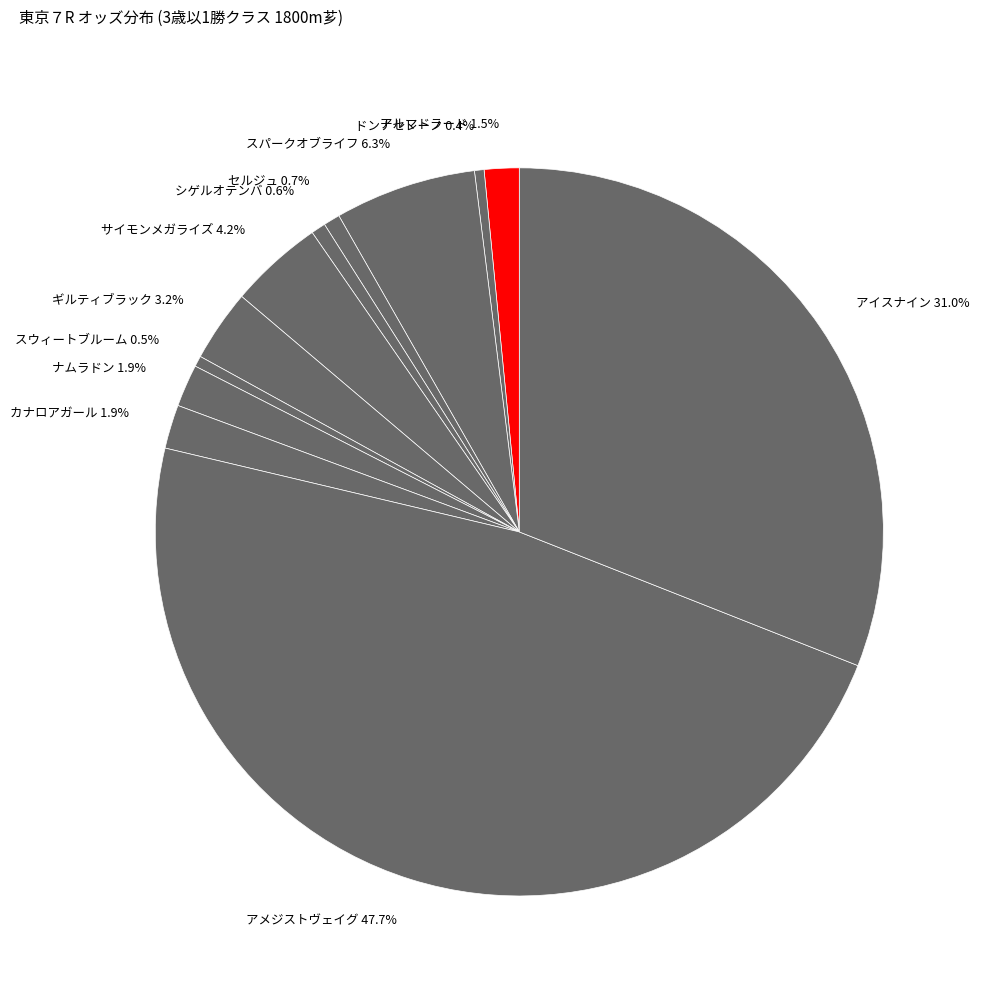

How many slices are in this pie chart?

12